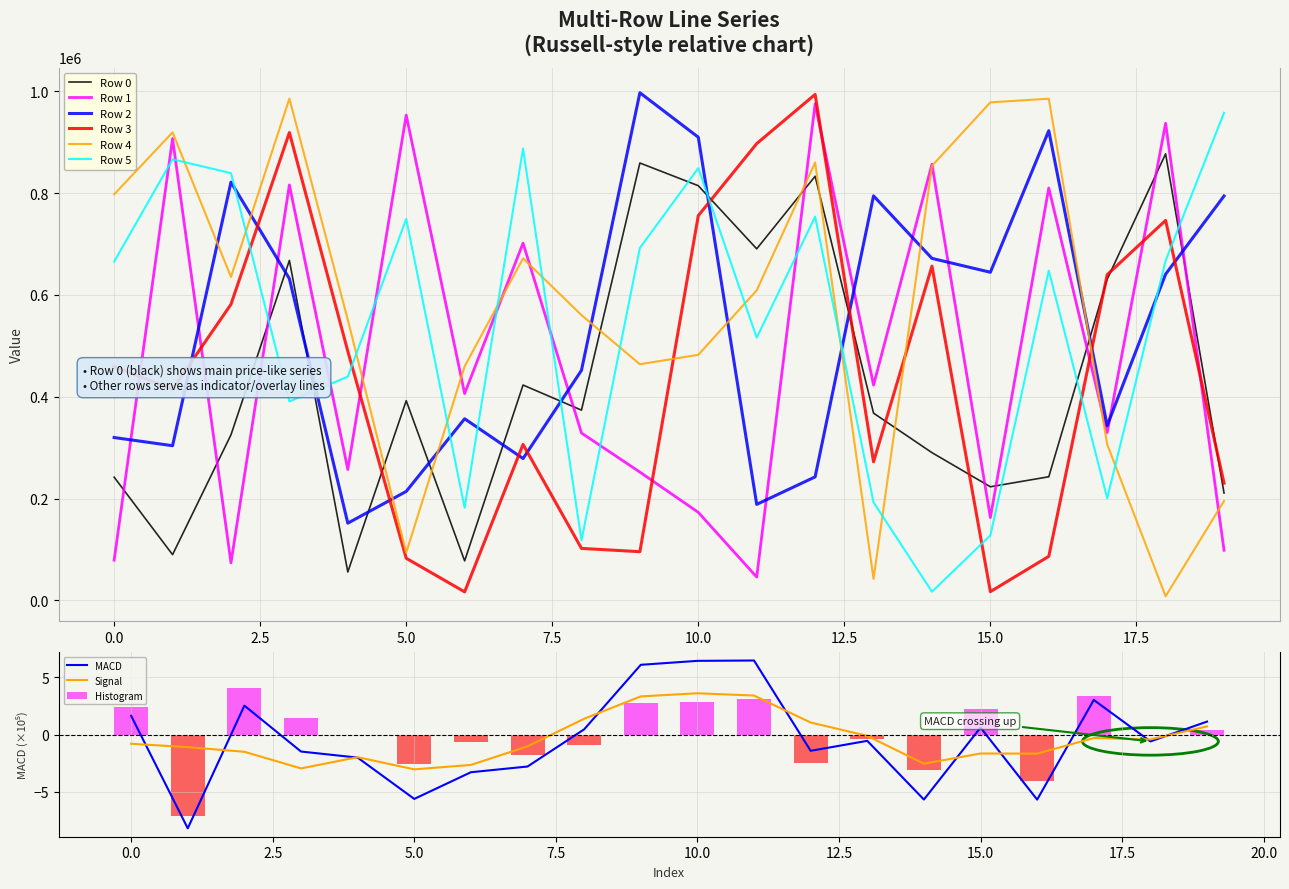

What is the value of the Row 2 bar at the 9th from the left?

451886